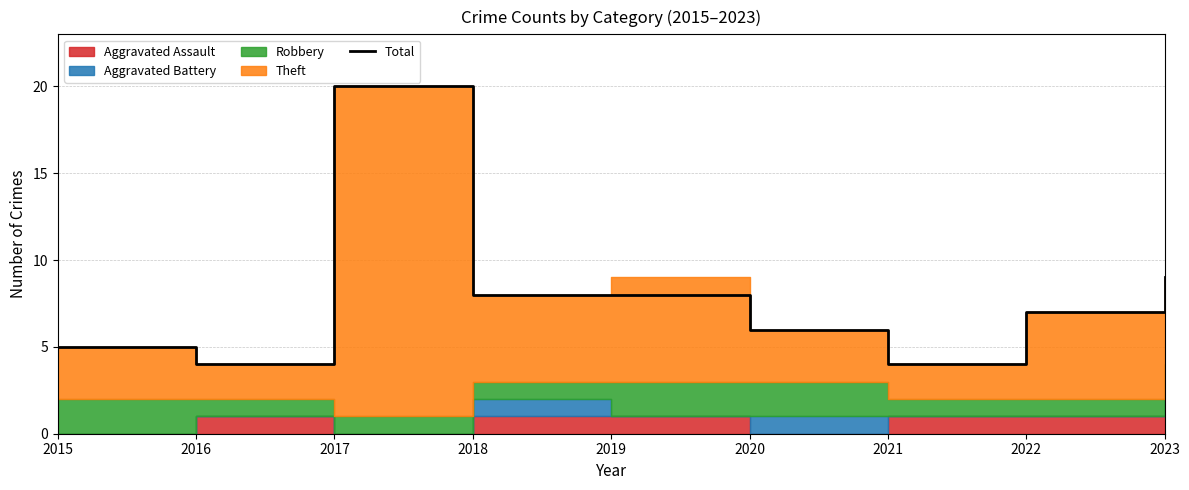

What is the difference between the maximum and minimum values?

16